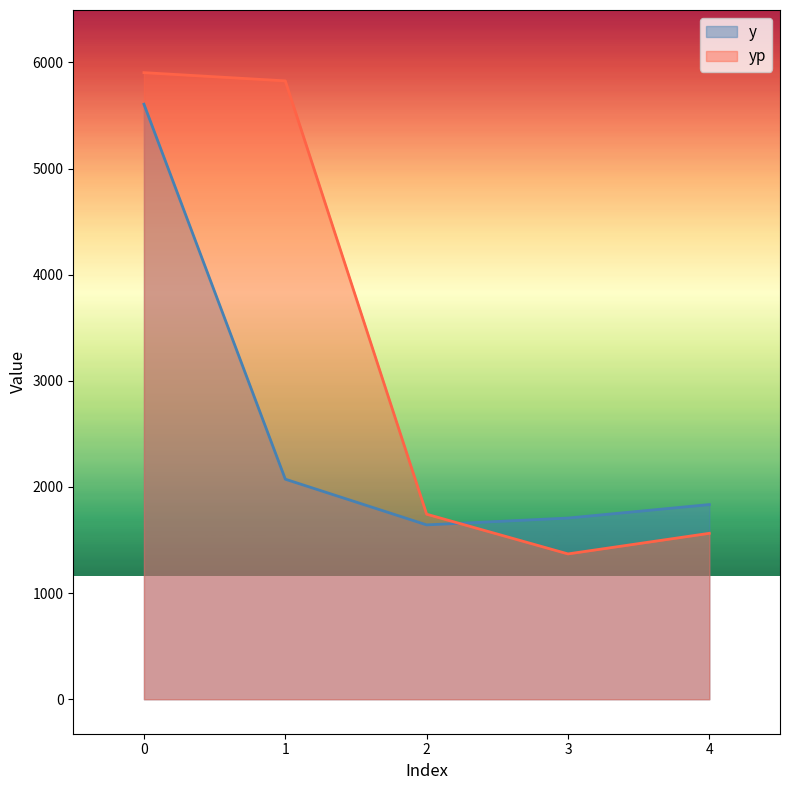

Which series has the largest range (max minus min)?

yp